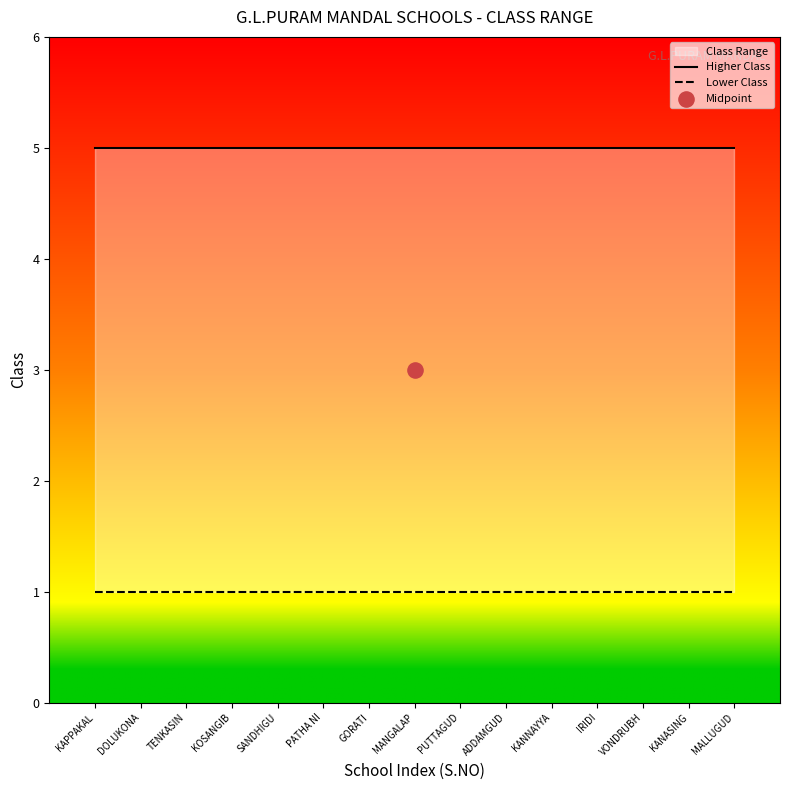

Which series contains the lowest Y value?

Lower Class